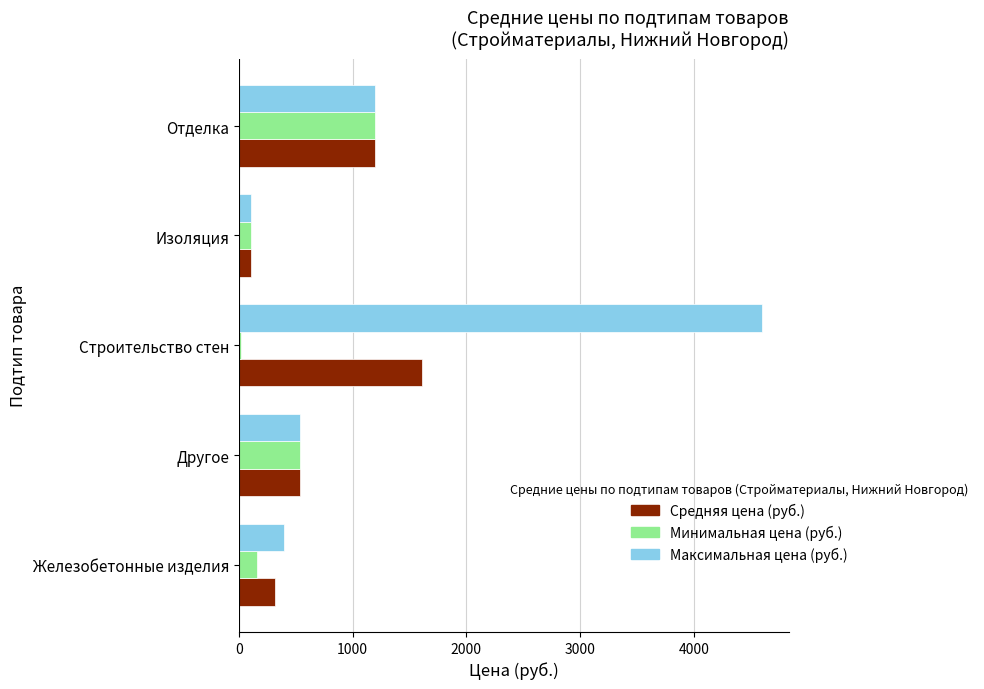

Rank the series at Строительство стен from highest to lowest value.

Максимальная цена (руб.), Средняя цена (руб.), Минимальная цена (руб.)